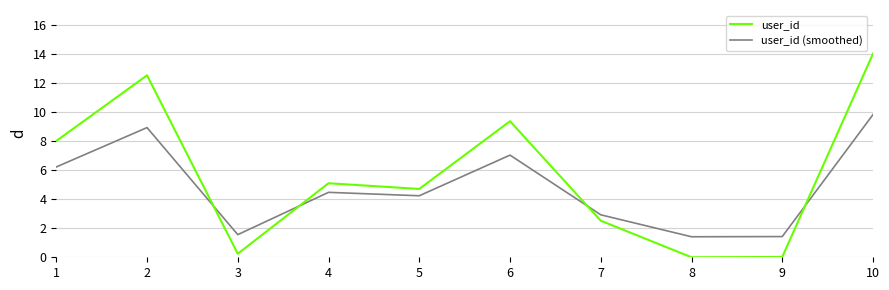

What are all the series names shown in the legend?

user_id, user_id (smoothed)